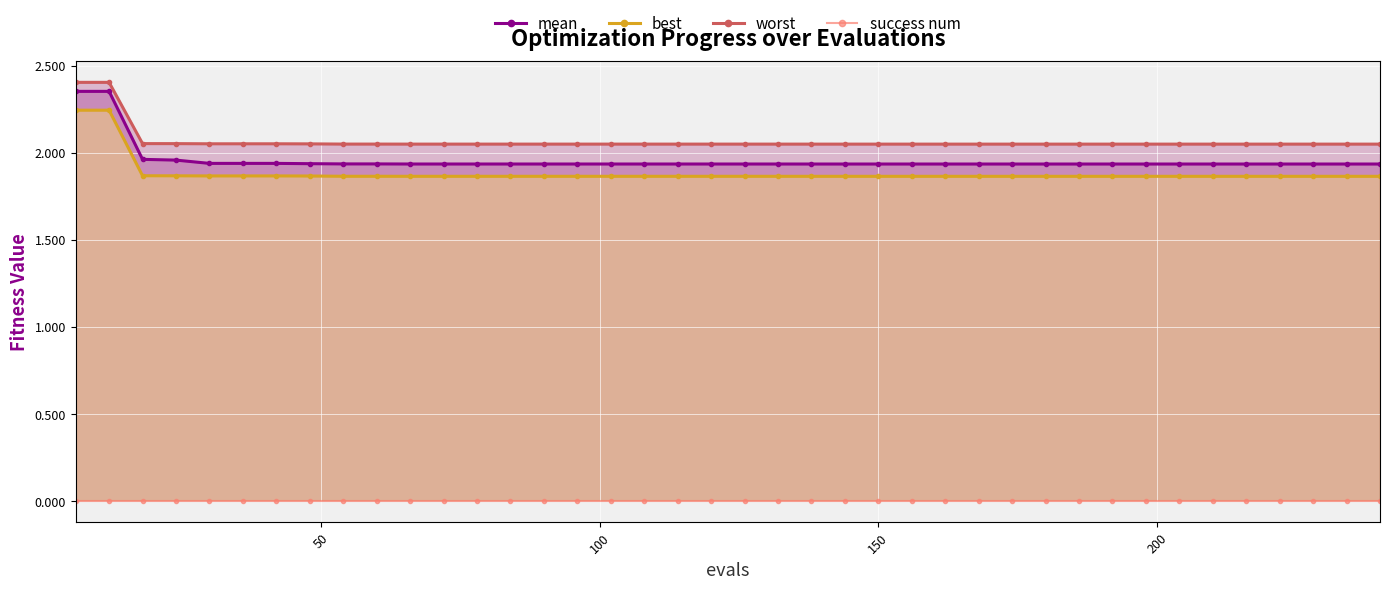

List the series in order of their peak value, highest first.

worst, mean, best, success num